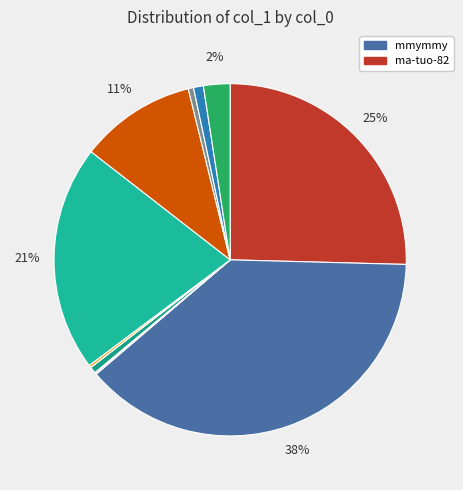

How many segments does this pie chart have?

12